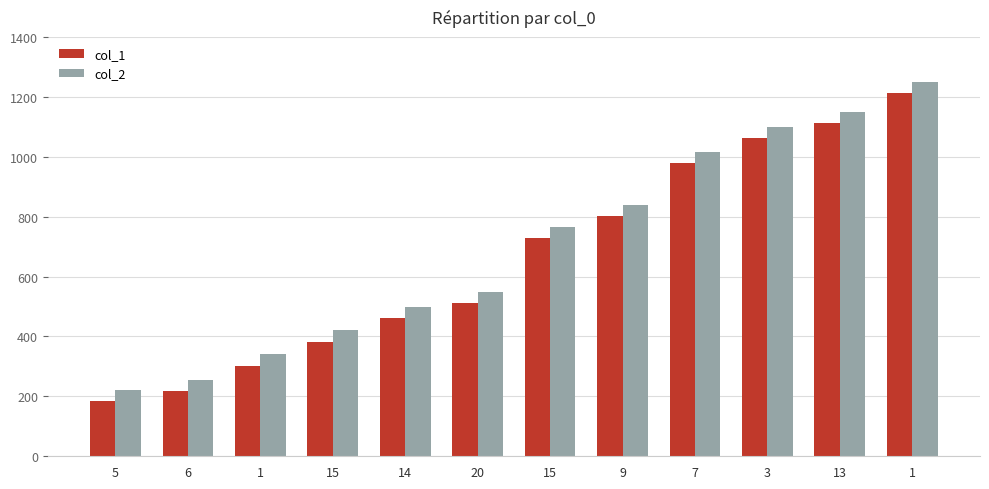

How many groups of bars are there?

12